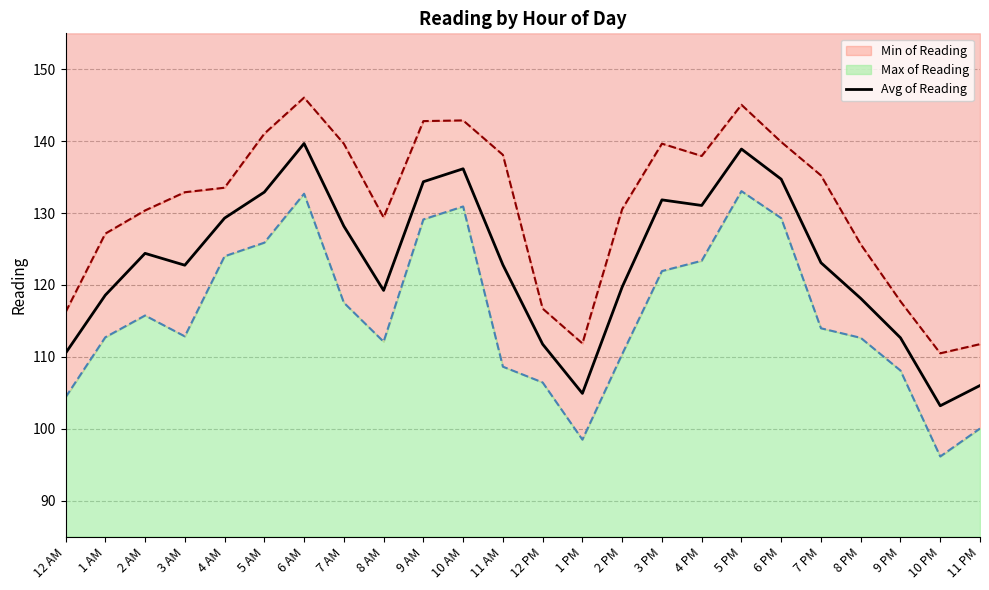

The value at 12 AM is 64.8. True or false?

False